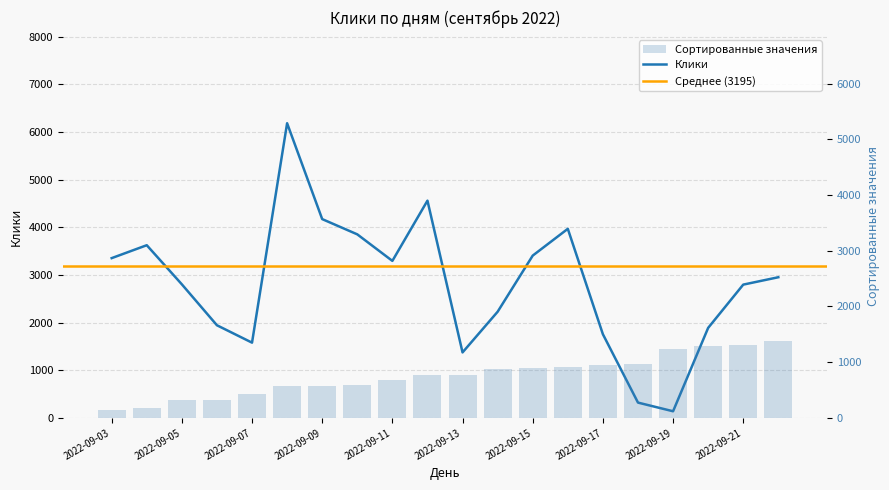

Reading right to left, list all the values displayed in this chart.

Клики: 2953	2798	1890	140	322	1757	3969	3407	2229	1375	4560	3296	3853	4173	6185	1580	1945	2804	3625	3354
Сортированные значения: 1375	1310	1287	1239	966	952	909	893	870	775	763	674	589	578	567	434	322	319	176	140